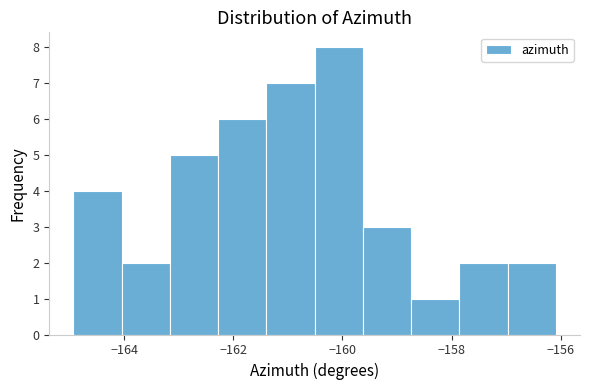

Reading left to right, transcribe this chart: for each bar, give the range it covers on the x-axis and its height. Neither the bar edges nor the heights are printed on the chart, so give them approximately, as read against the axes.

-165.0 to -164.0: 4
-164.0 to -163.2: 2
-163.2 to -162.2: 5
-162.2 to -161.4: 6
-161.4 to -160.6: 7
-160.6 to -159.6: 8
-159.6 to -158.8: 3
-158.8 to -157.8: 1
-157.8 to -157.0: 2
-157.0 to -156.0: 2